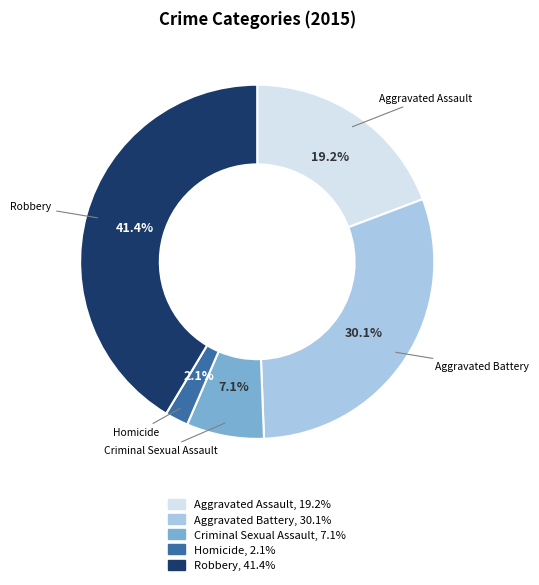

Does Homicide represent more than half of the total?

No